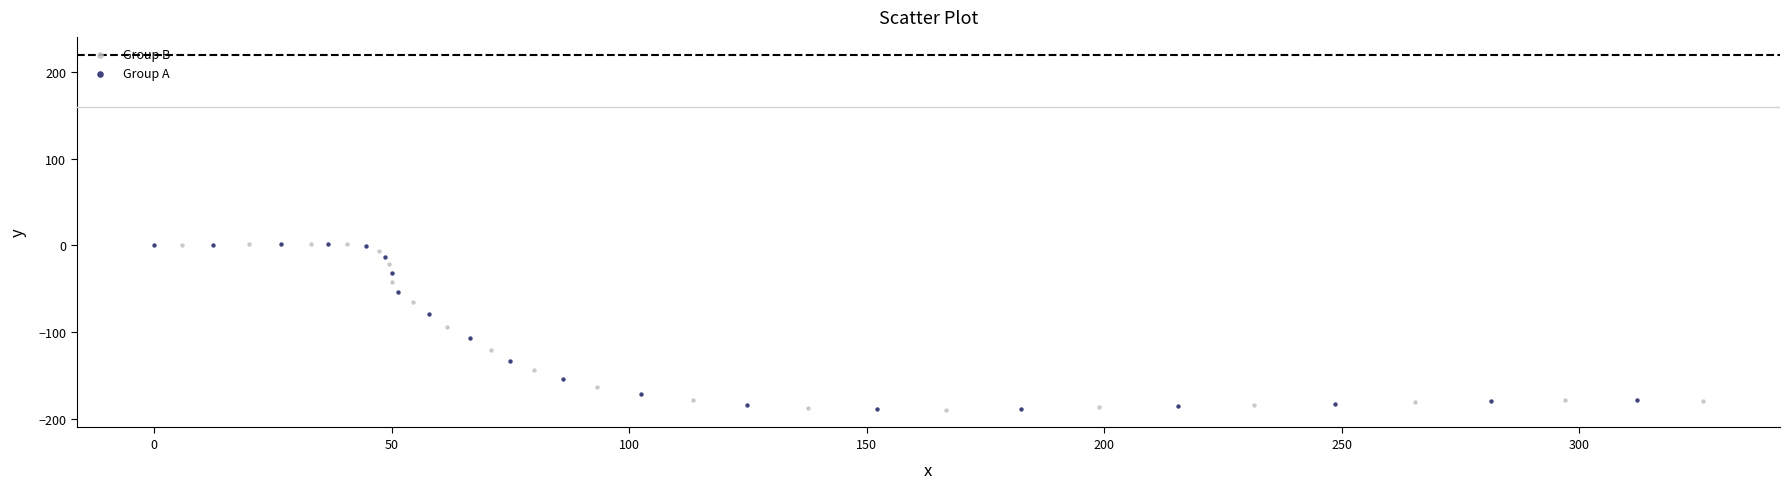

What are all the series names shown in the legend?

Group B, Group A